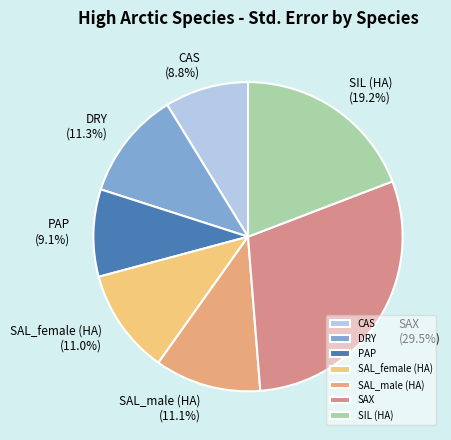

Which slice is the largest?

SAX